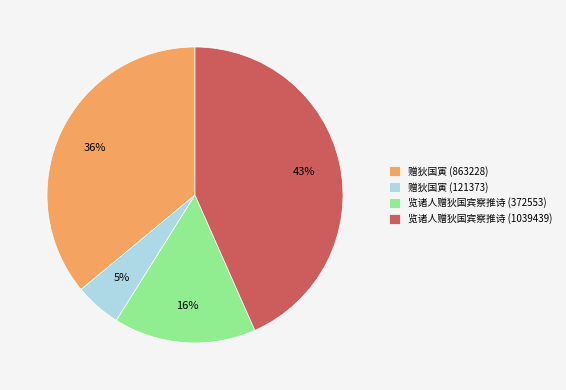

To the nearest percent, what is the difference between the largest and smallest slice percentages?

38%